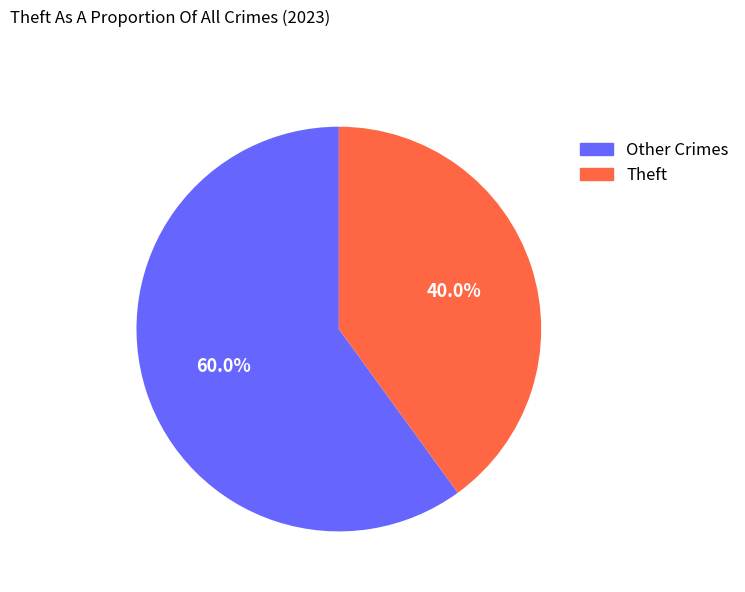

Is there a majority slice in this chart?

Yes